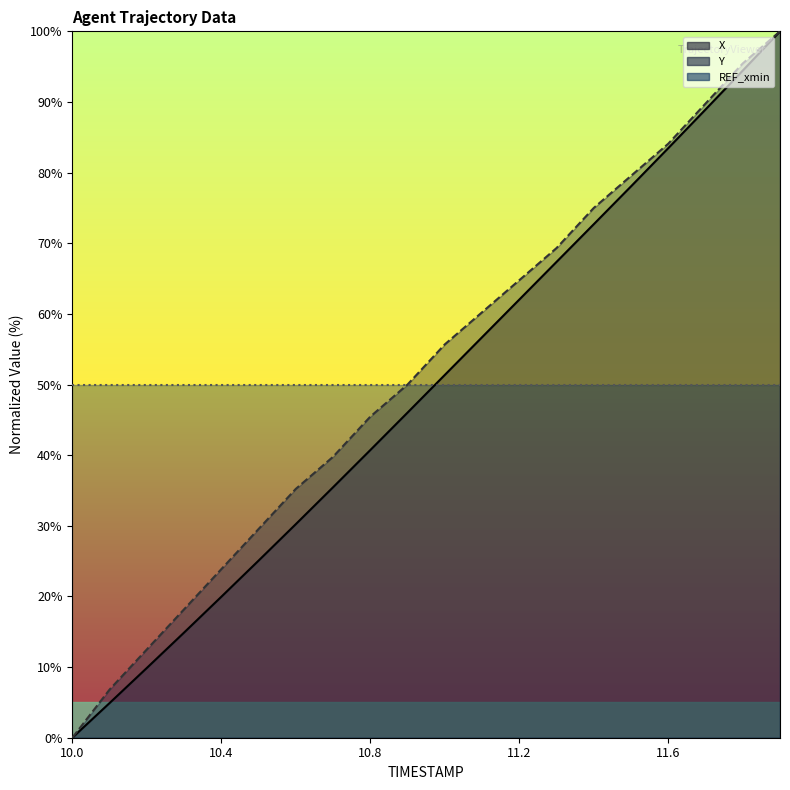

How many lines are shown in the chart?

2